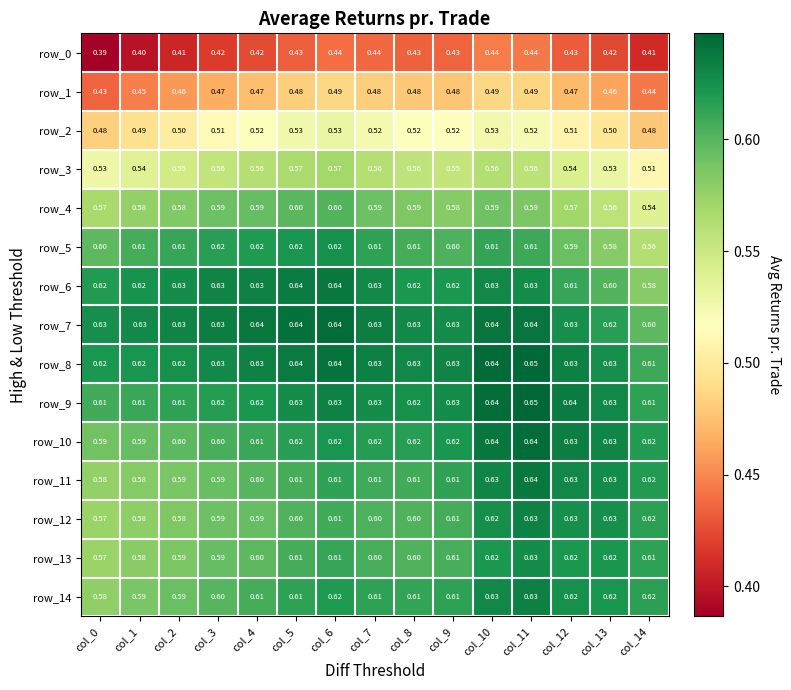

What is the average value of the row_7 series?

0.6